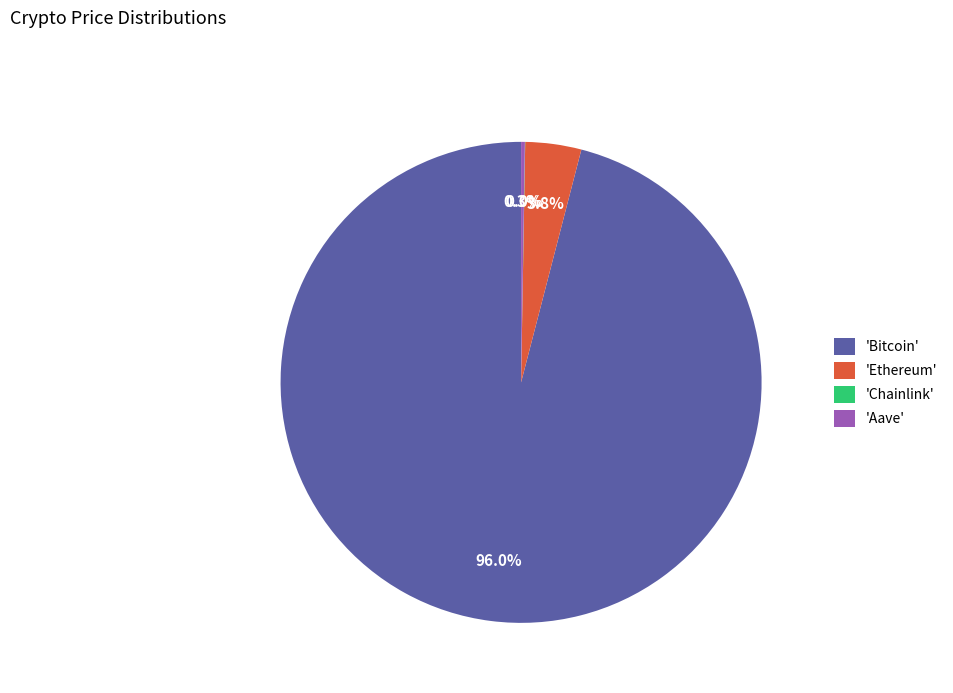

What is the majority slice?

'Bitcoin'